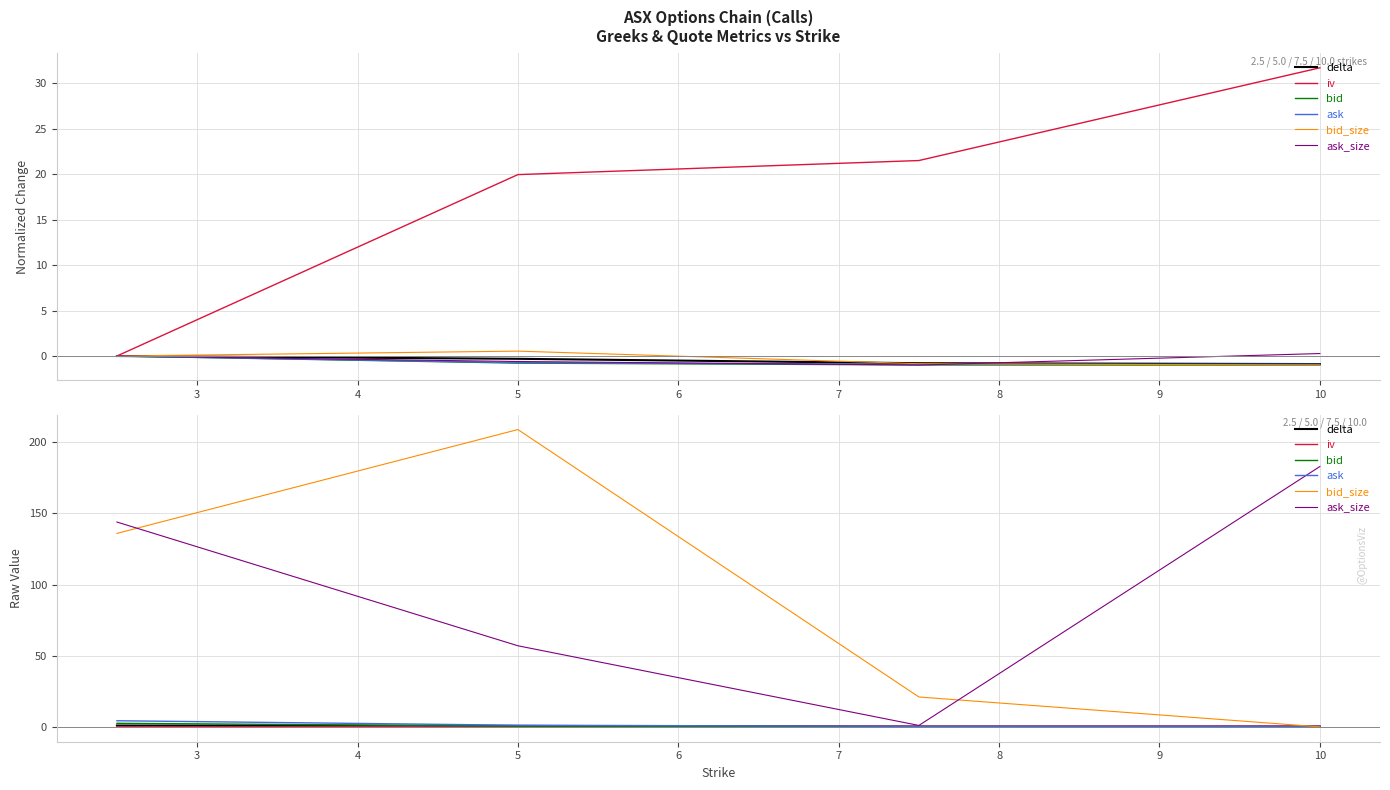

What is the difference between the maximum and second lowest values in the bid series?

2.5